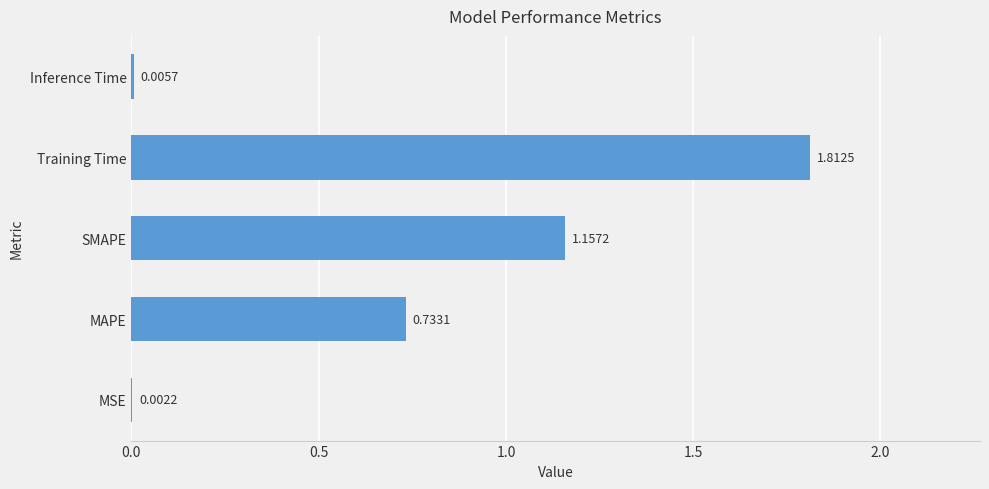

Which has a higher value, Training Time or SMAPE?

Training Time